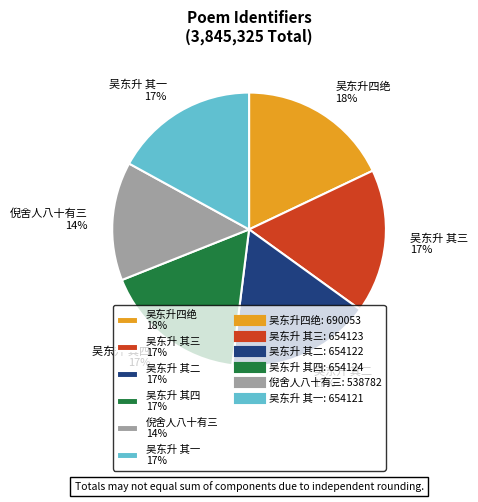

Does any single category account for the majority?

No